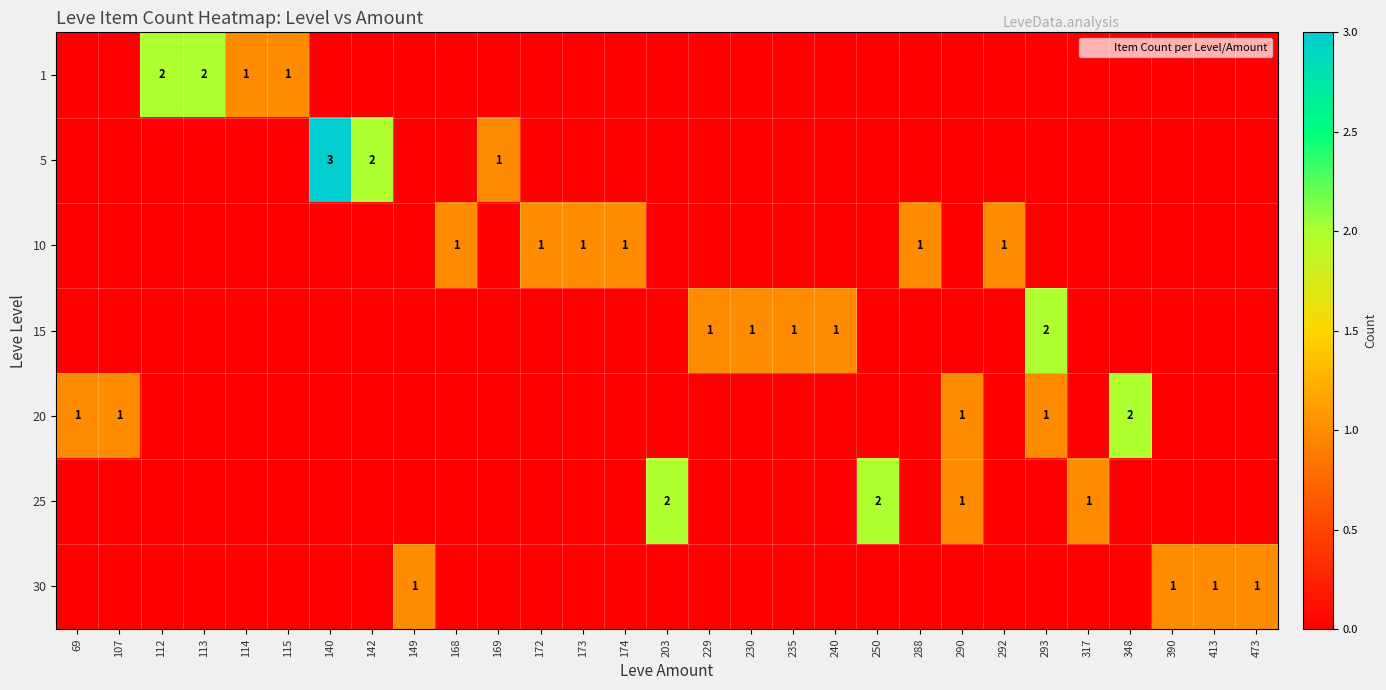

The value of 10 at 293 is 0. True or false?

True